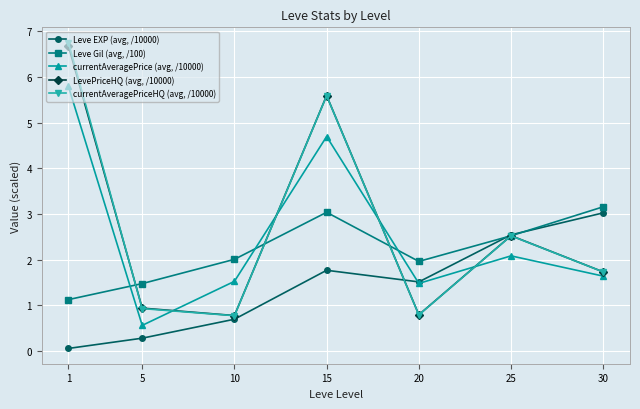

How many intersections are there between Leve EXP (avg, /10000) and Leve Gil (avg, /100)?

2